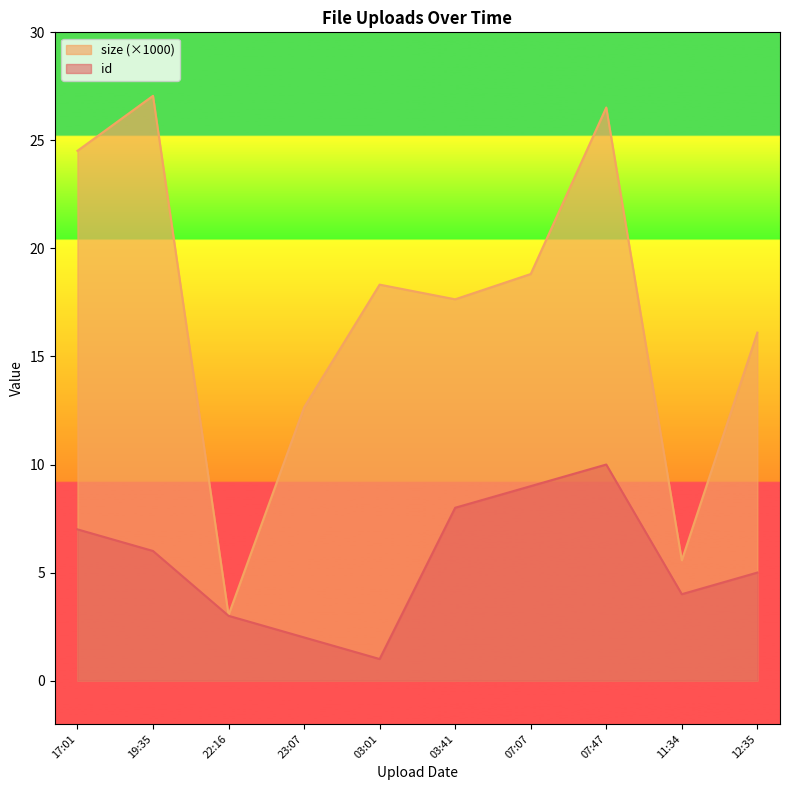

At which category is the sum across all series the highest?

07:47